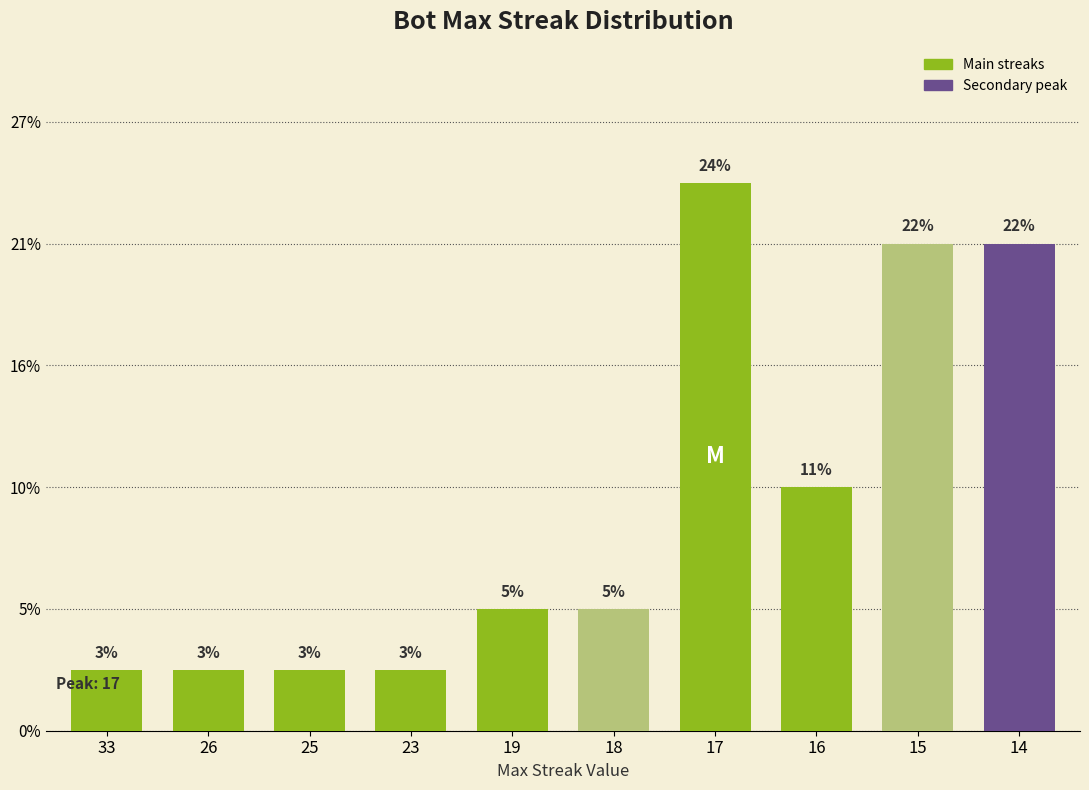

Does the chart contain any negative values?

No